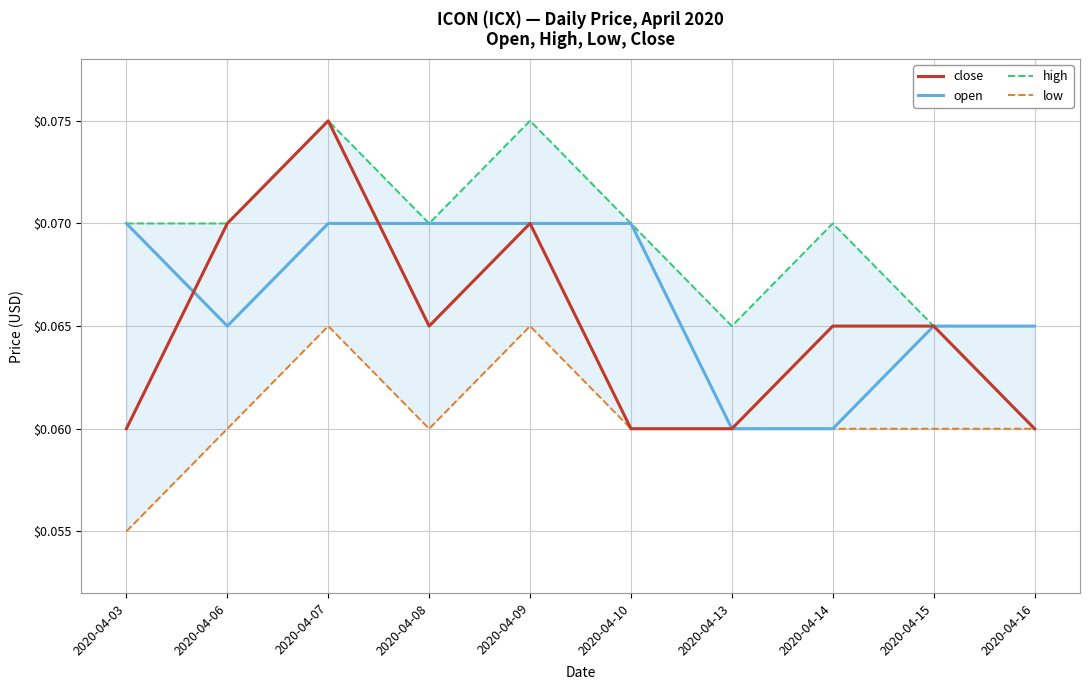

What is the maximum value shown in the chart?

0.1